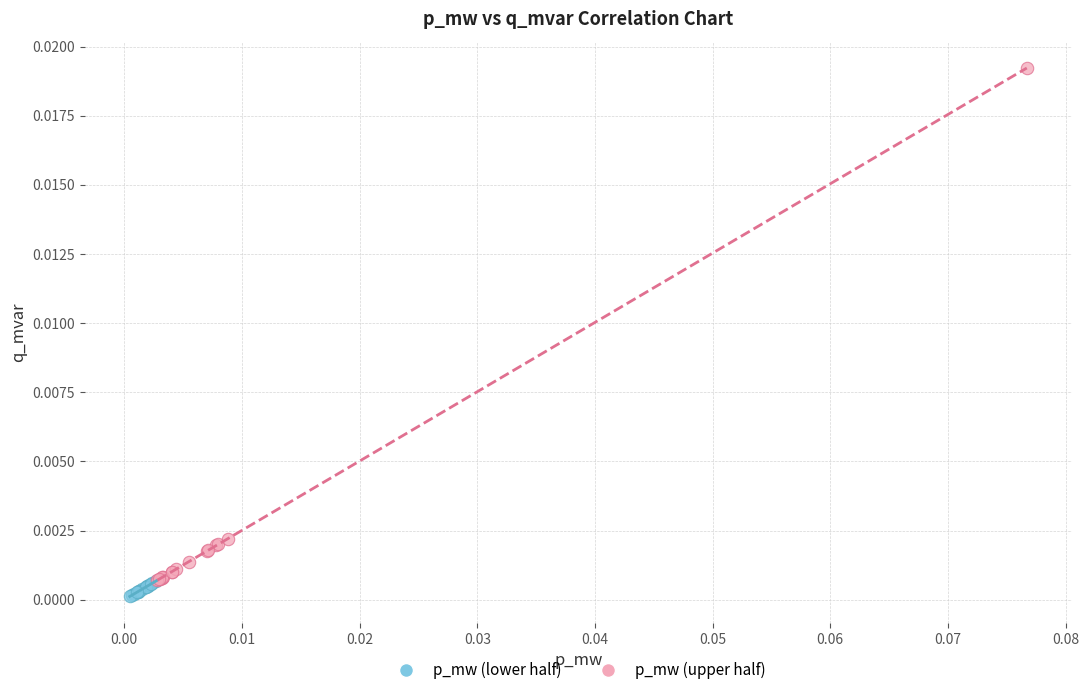

Which series contains the highest Y value?

p_mw (upper half)